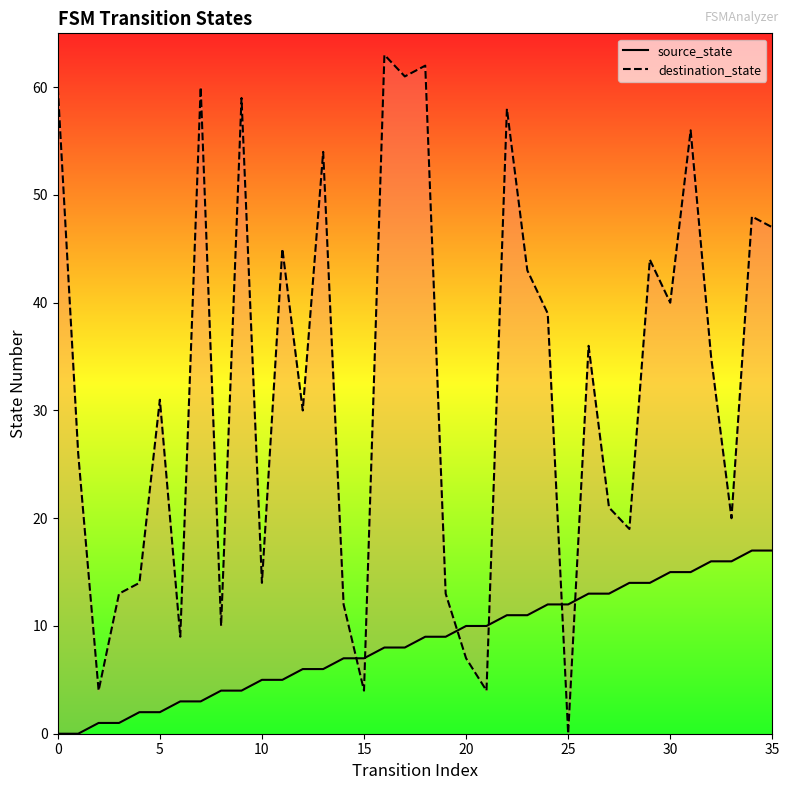

Is the value of source_state at 15 greater than the value of destination_state at 28?

No